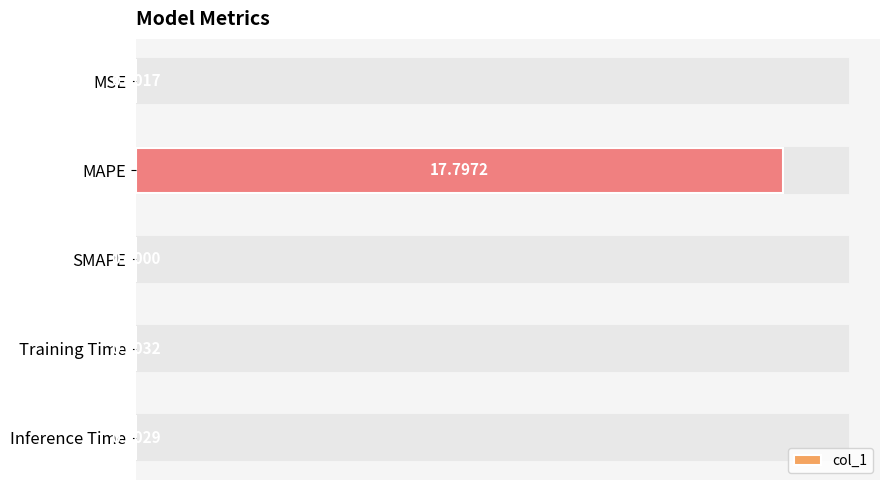

Where is the data nearest to the value 8?

Training Time